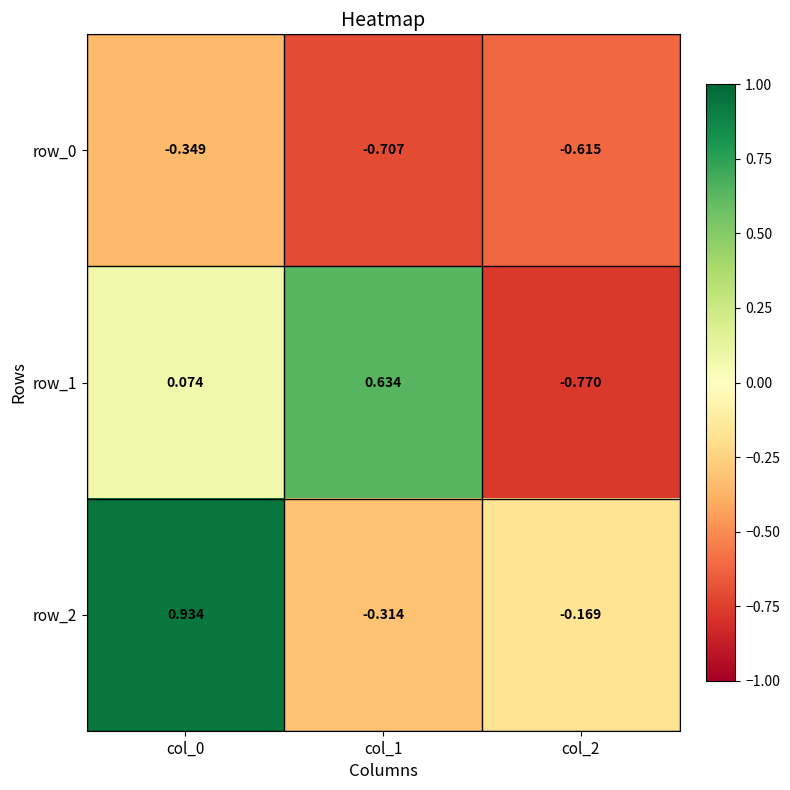

Which series has the largest range (max minus min)?

row_1